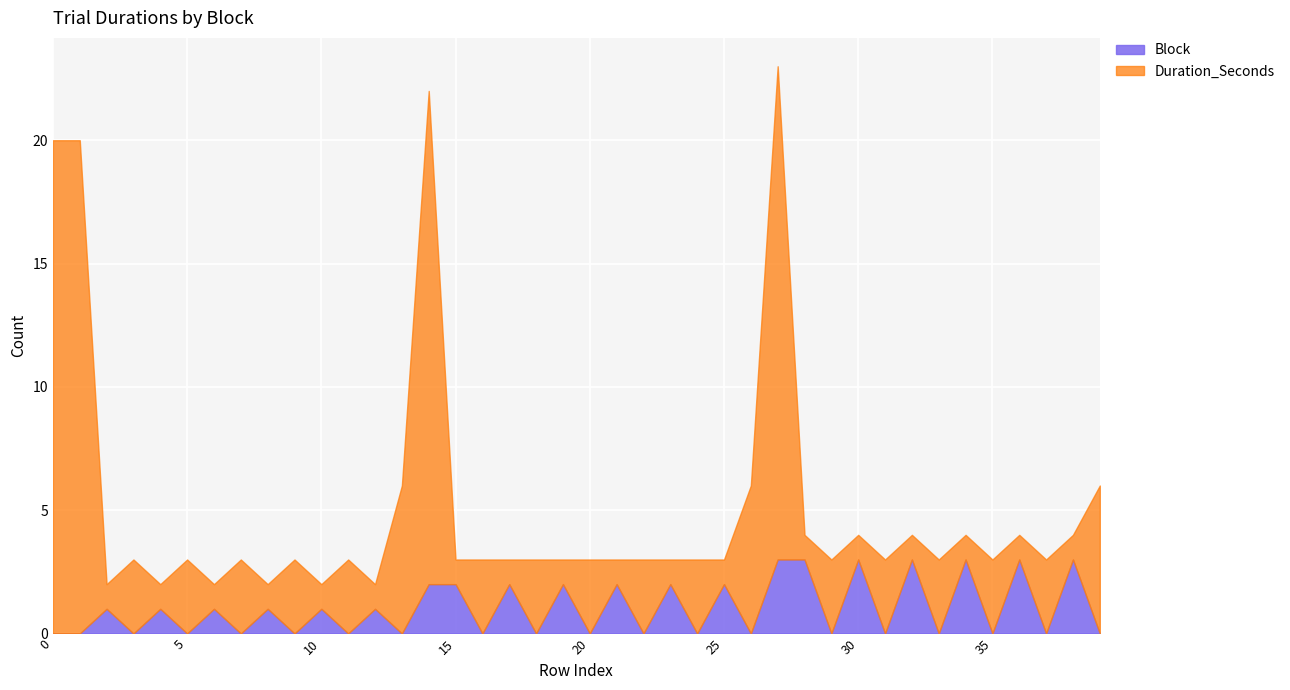

Count the number of data series in this chart.

2